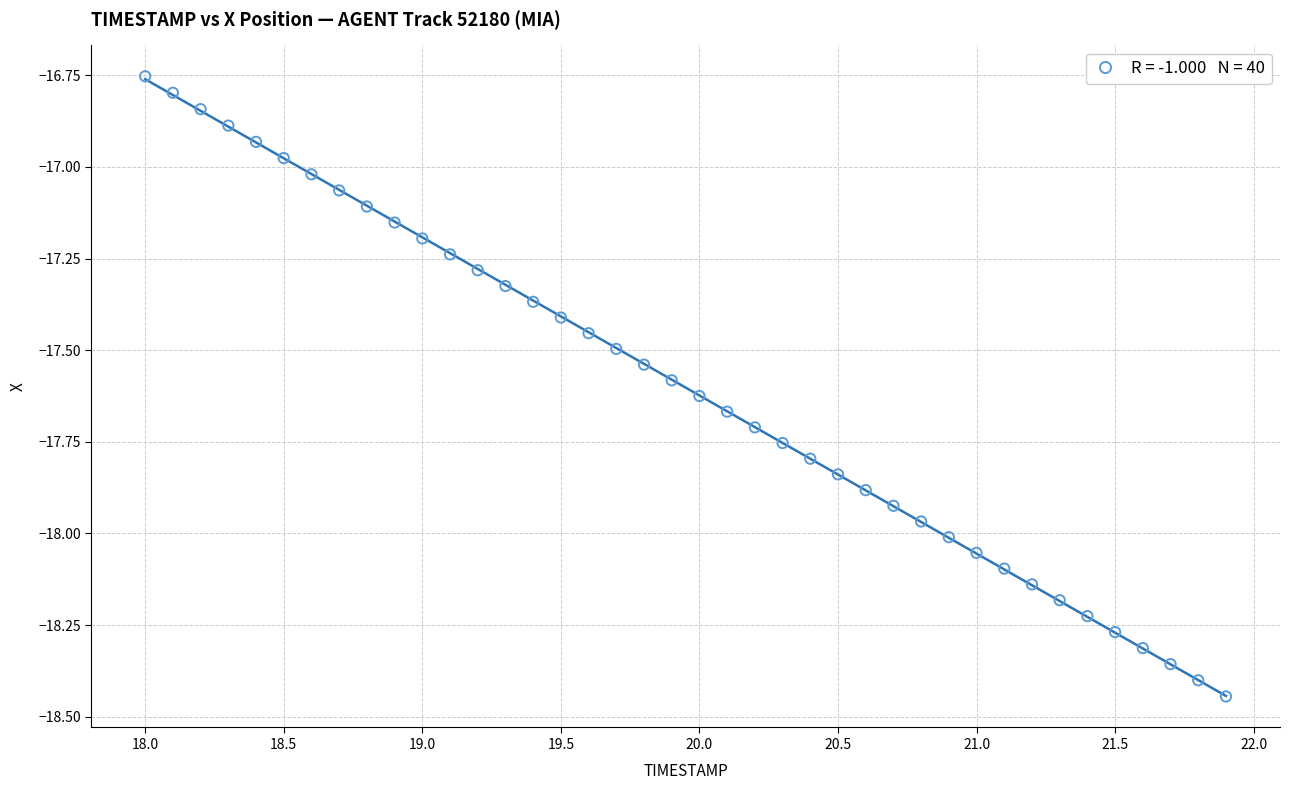

What is the range of Y values (max minus min)?

1.7